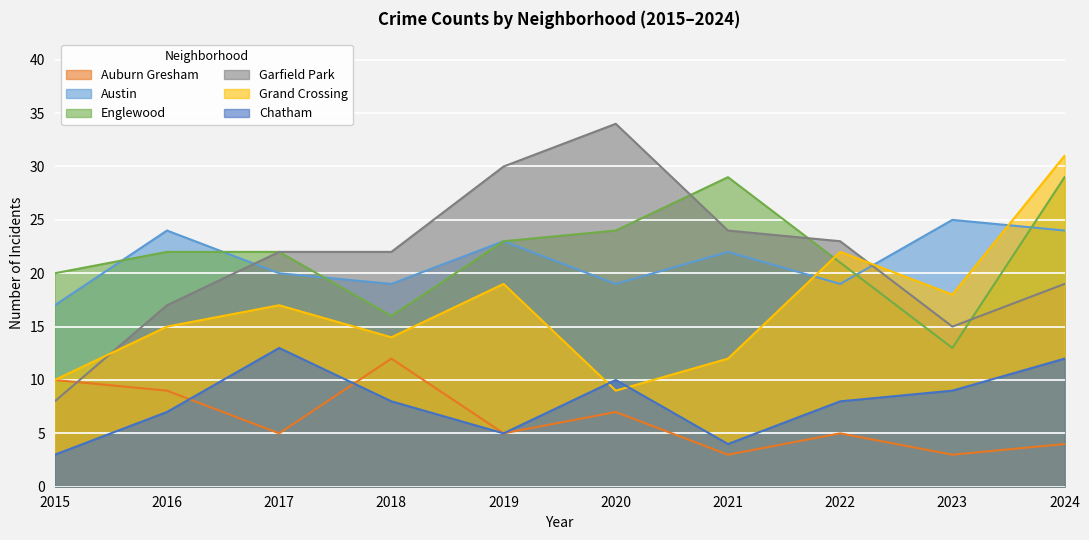

What is the spread (max minus min) of values at 2017?

17